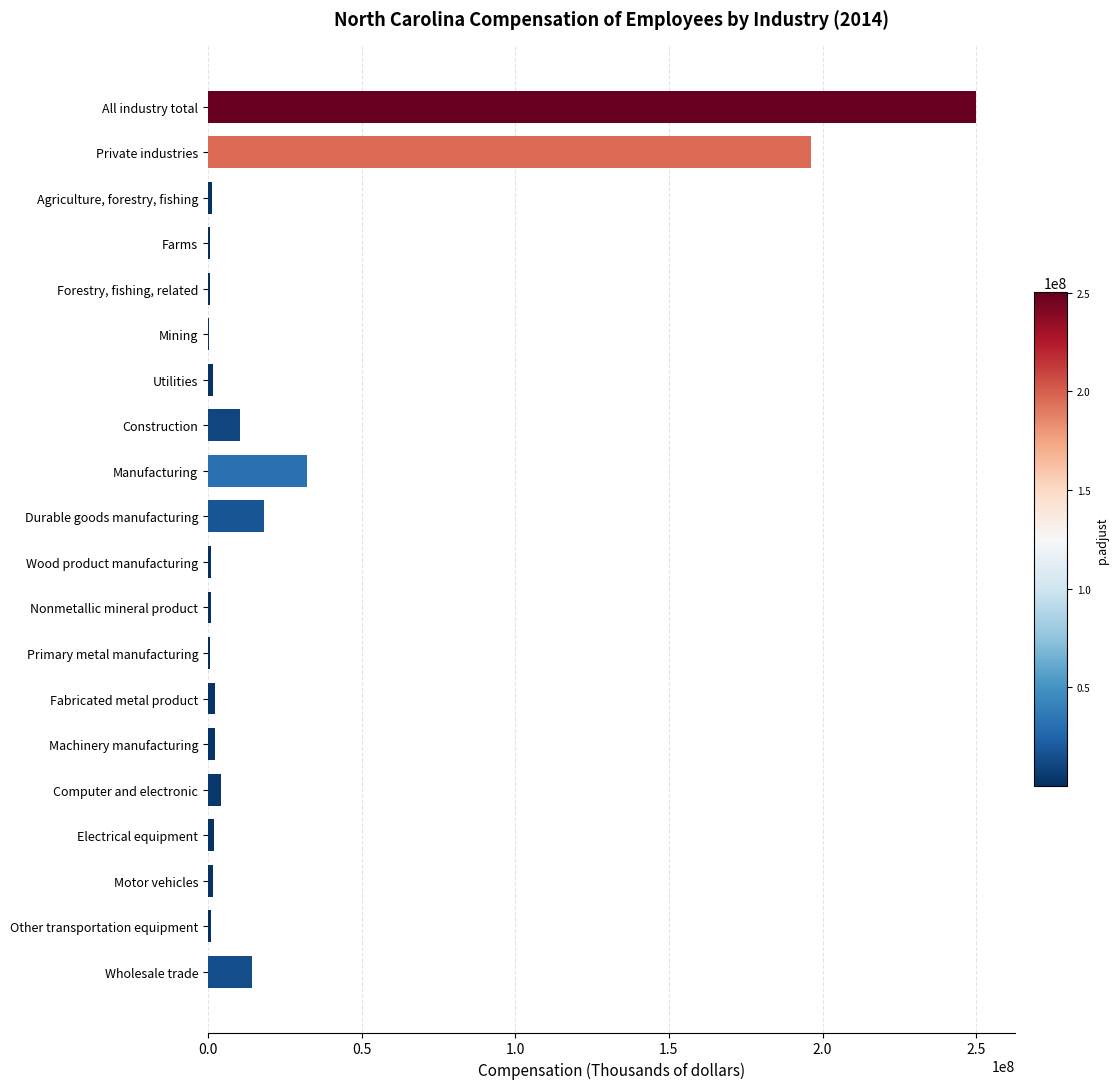

Count the number of data series in this chart.

1